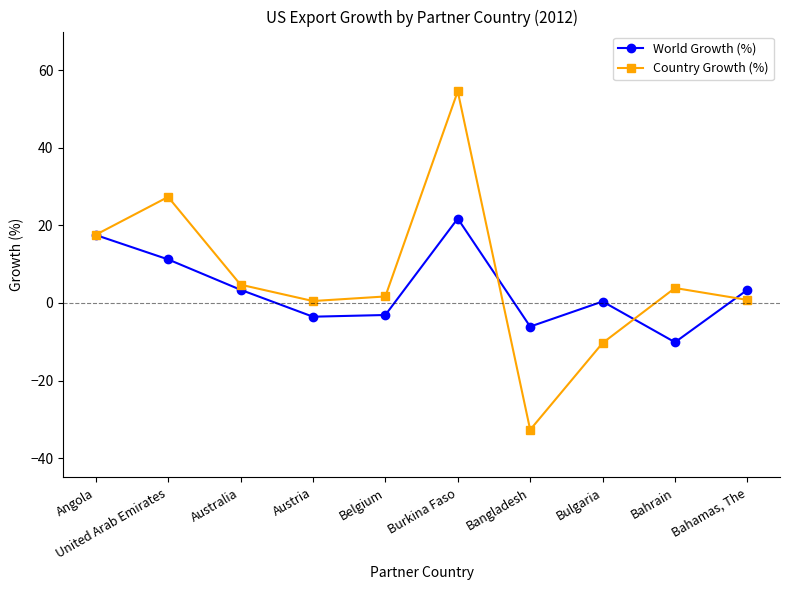

Is the value of World Growth (%) at Burkina Faso greater than the value of Country Growth (%) at Belgium?

Yes